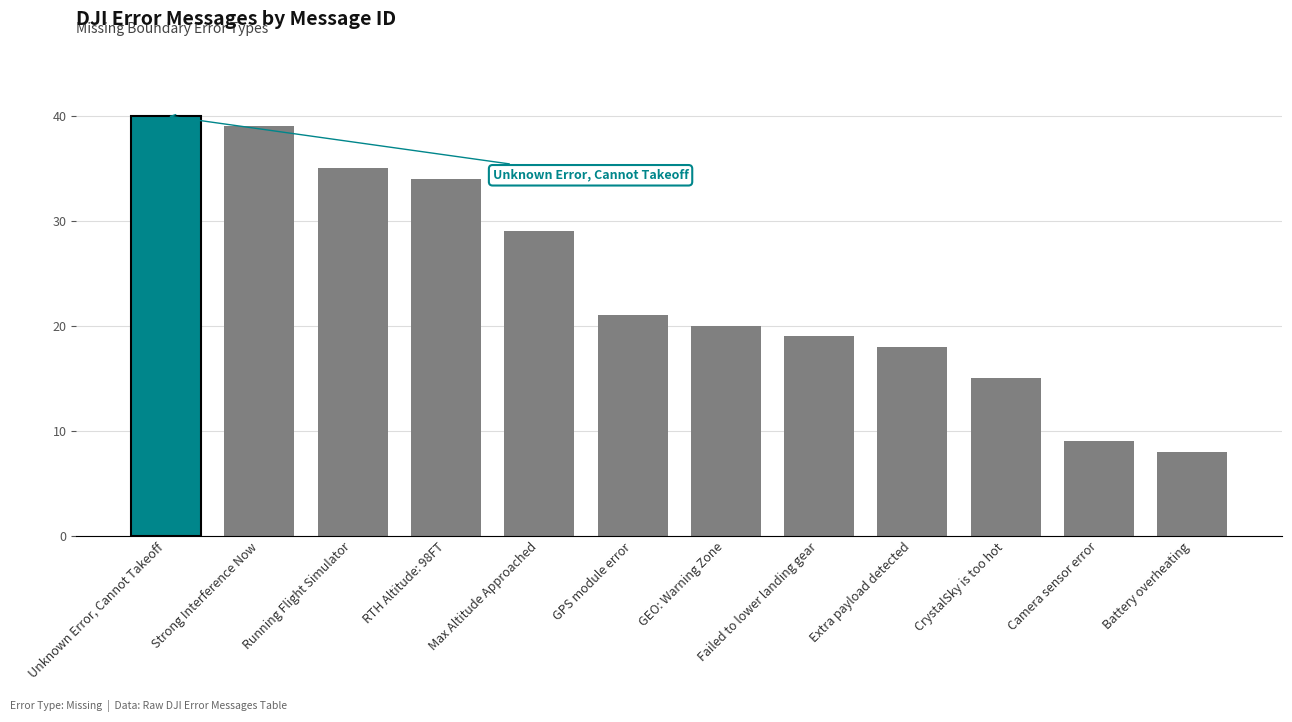

Between Unknown Error, Cannot Takeoff and Running Flight Simulator, which is larger?

Unknown Error, Cannot Takeoff